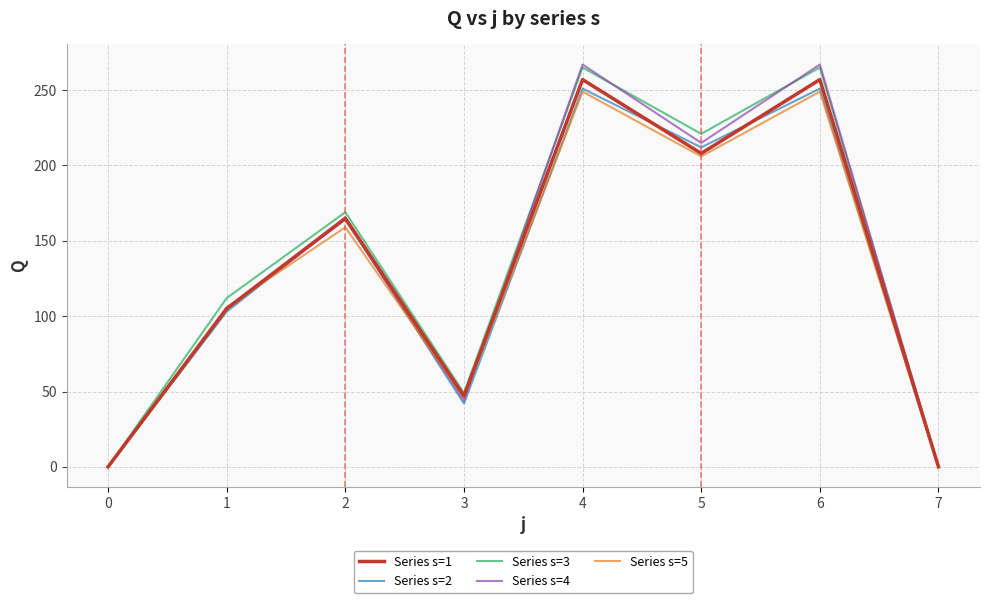

Which series has the widest spread of values?

Series s=4